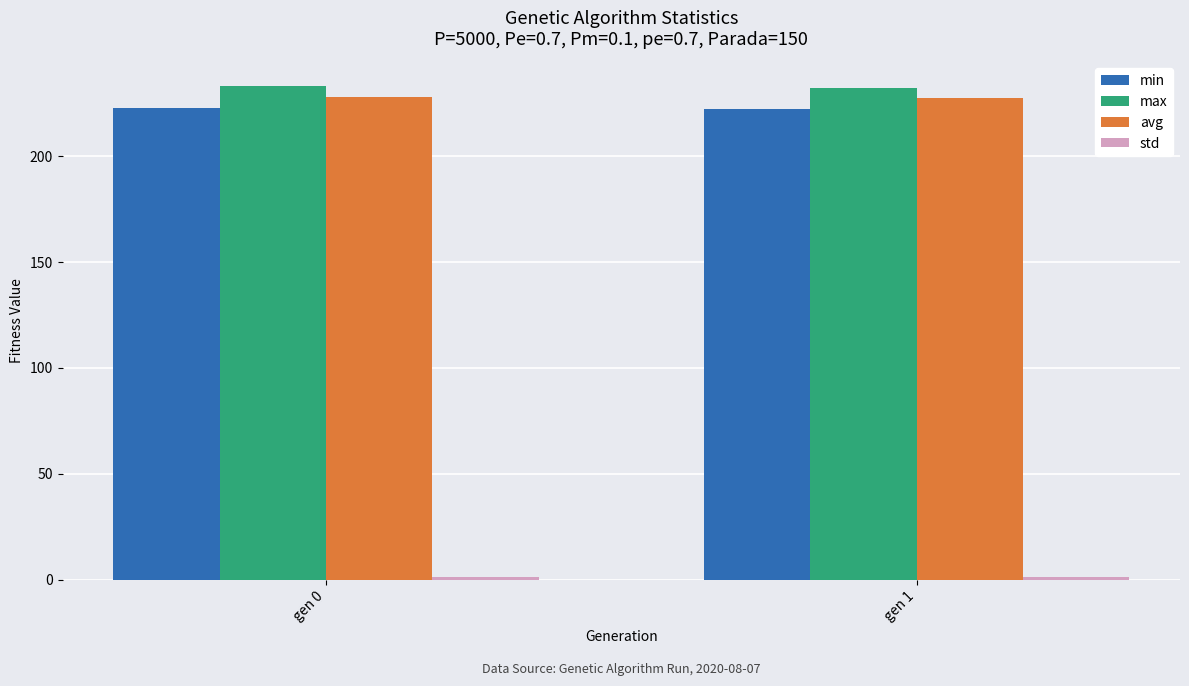

Are the bars grouped side by side (vs. stacked)?

Yes